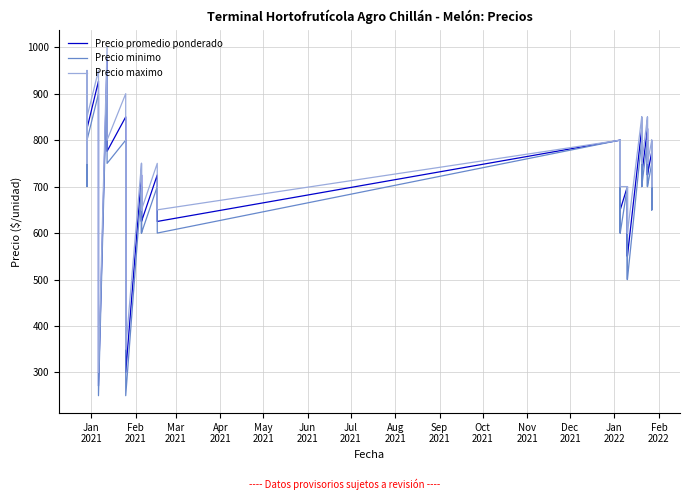

In Precio minimo, how many points are higher than both neighbors (excluding endpoints)?

17